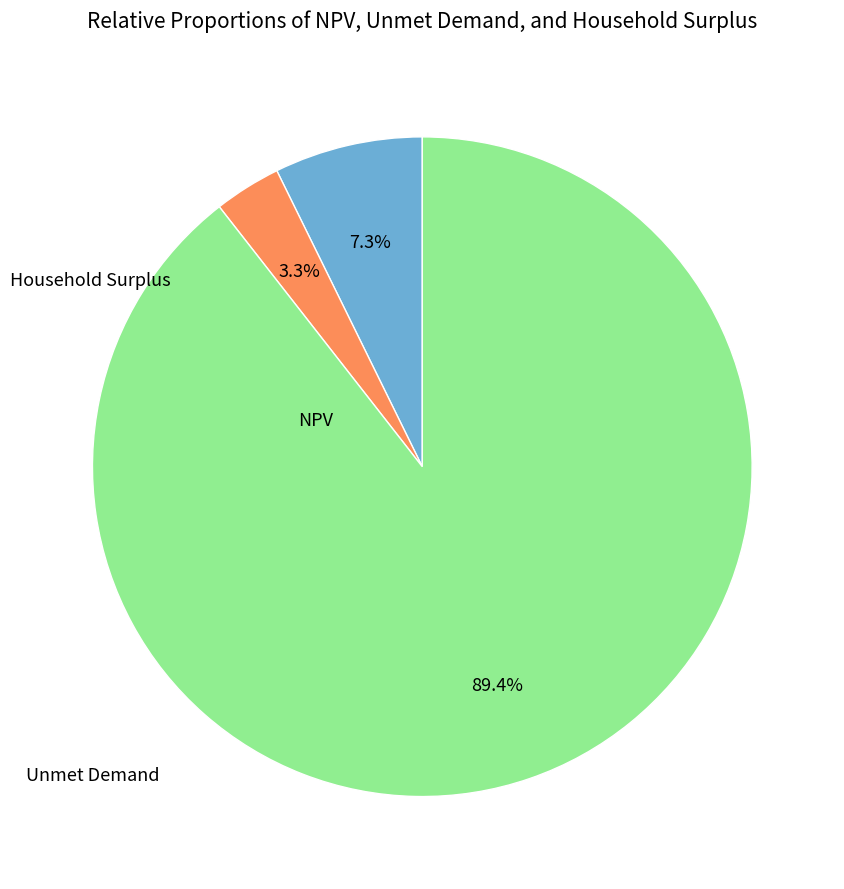

Combined, what portion of the pie is NPV and Household Surplus?

96.7%